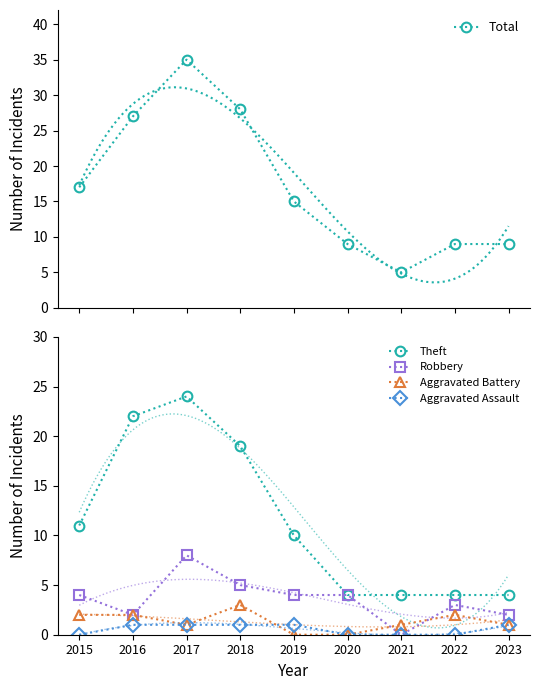

Between 2017 and 2021, which series saw the biggest shift?

Total